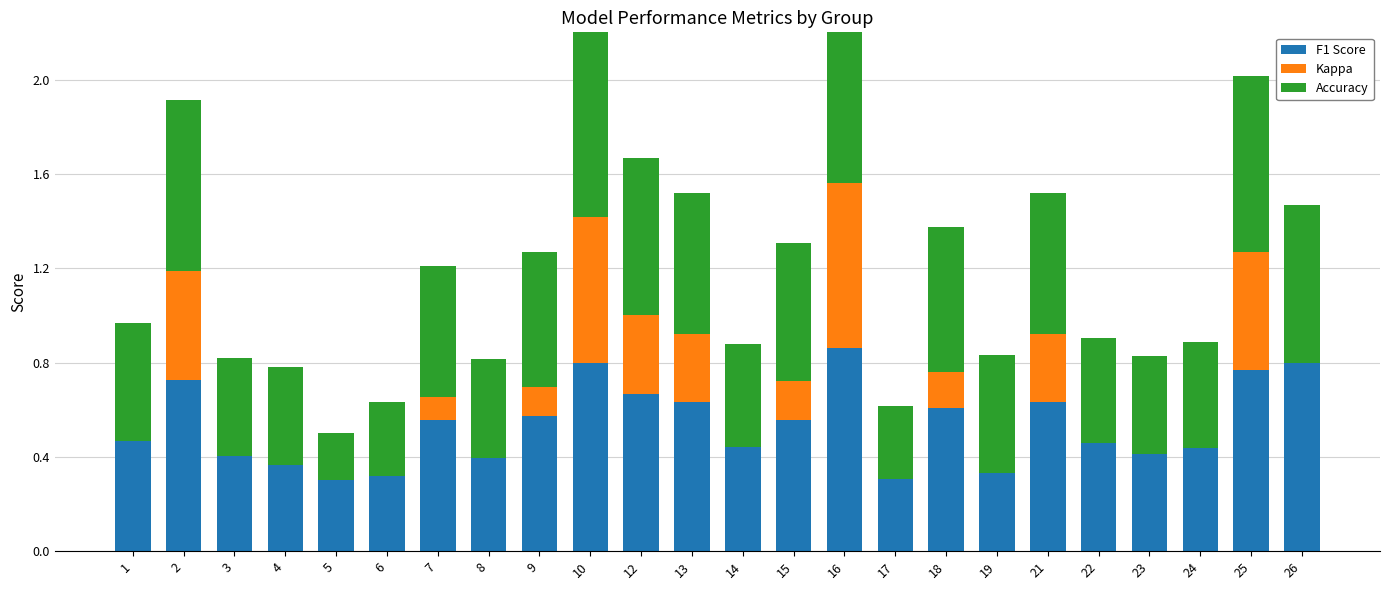

The value of Kappa at 21 is 0.3. True or false?

True